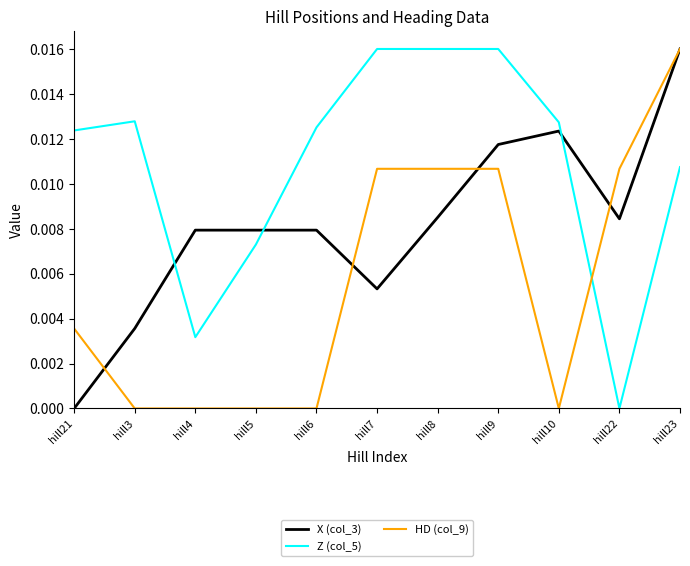

What are all the series names shown in the legend?

X (col_3), Z (col_5), HD (col_9)